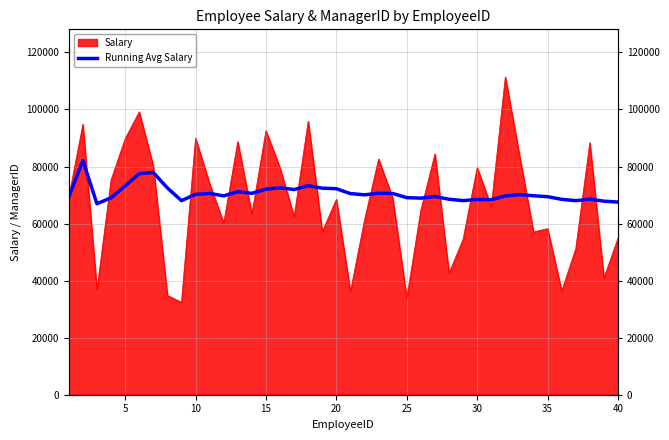

How many data points are less than 70077?

20